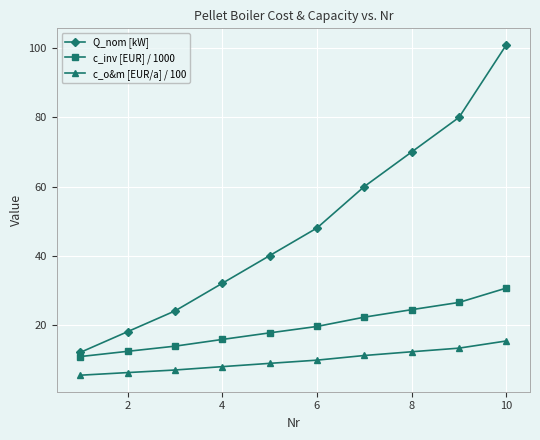

How many data points in Q_nom [kW] are less than 48?

5